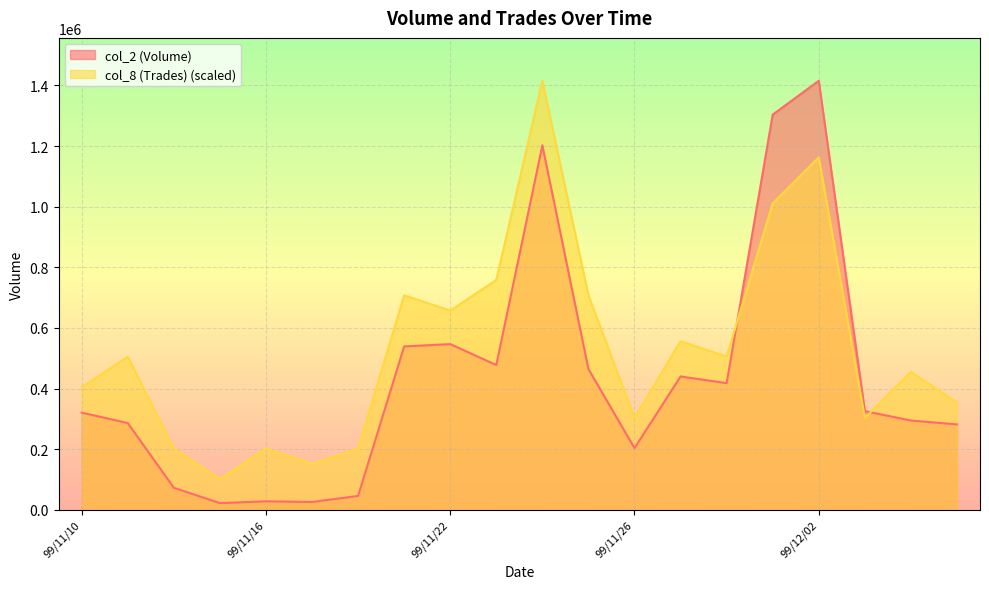

What is the approximate value of col_2 (Volume) at 99/11/12?

72620.0